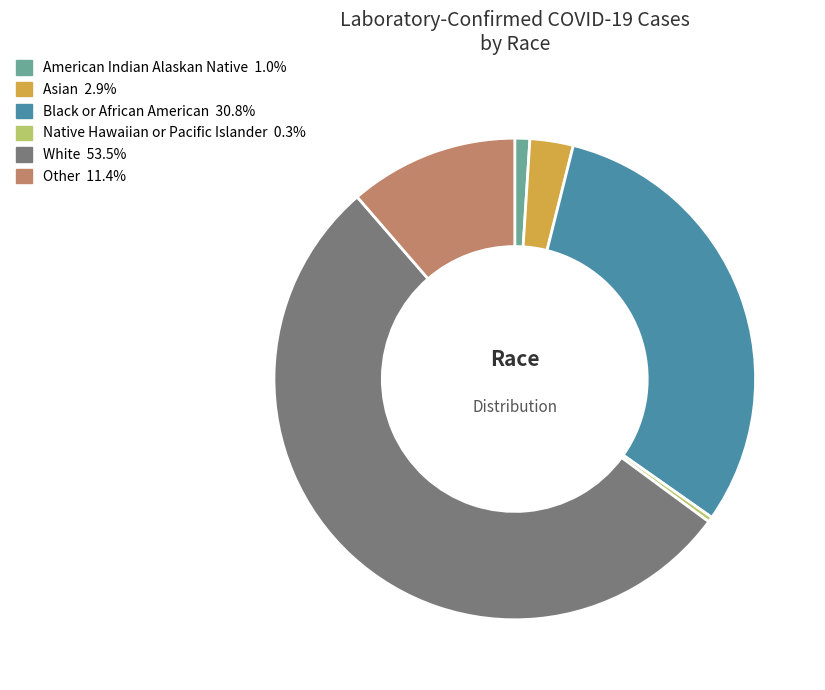

Is there a majority slice in this chart?

Yes